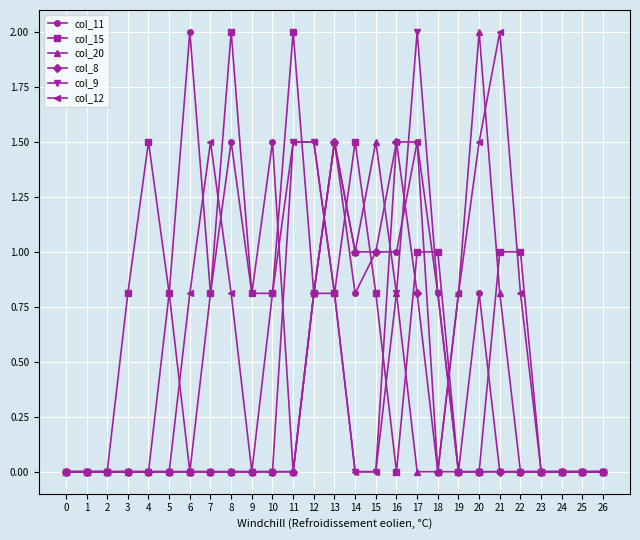

Which series changed the most between 1 and 6?

col_11